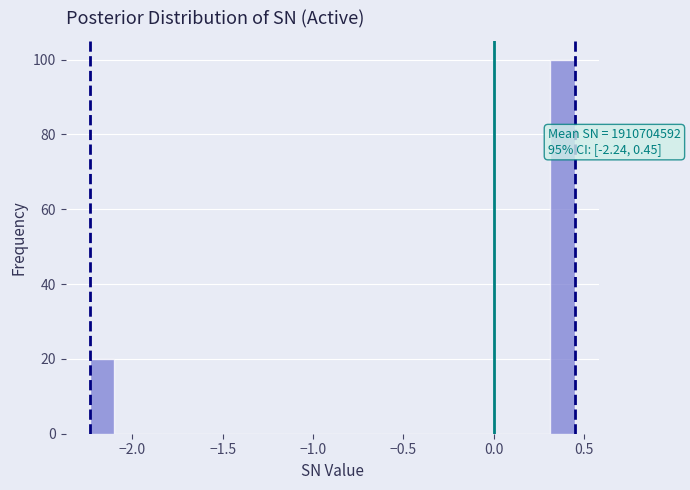

Around what value on the x-axis is the tallest bar? Give the approximate position of its centre, as read against the axis.

0.40